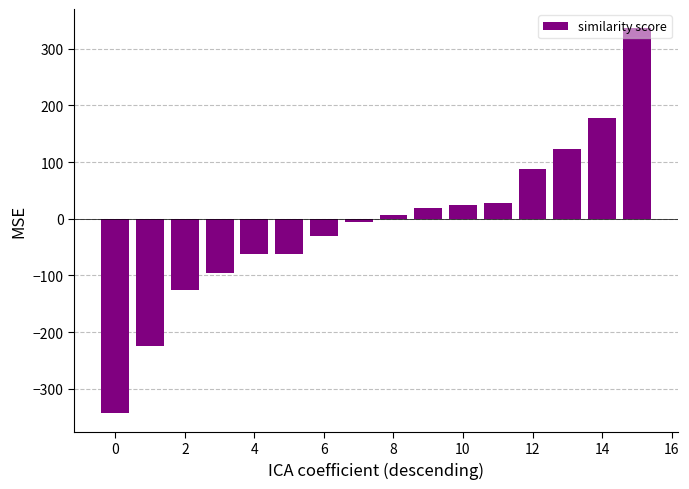

What is the minimum value shown in the chart?

-342.0